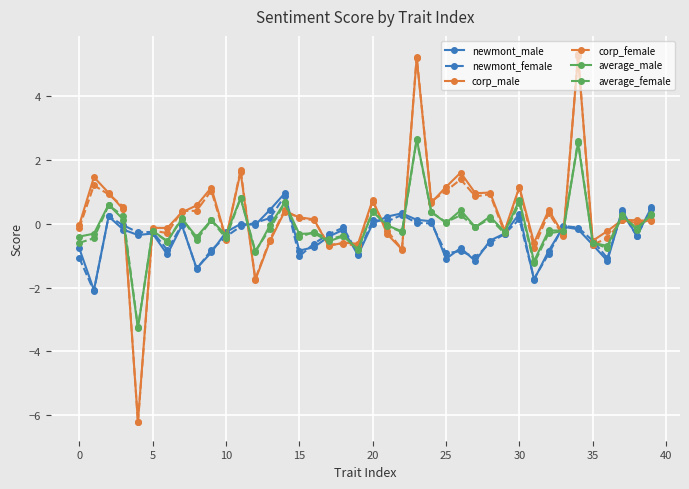

What is the smallest value displayed?

-6.2